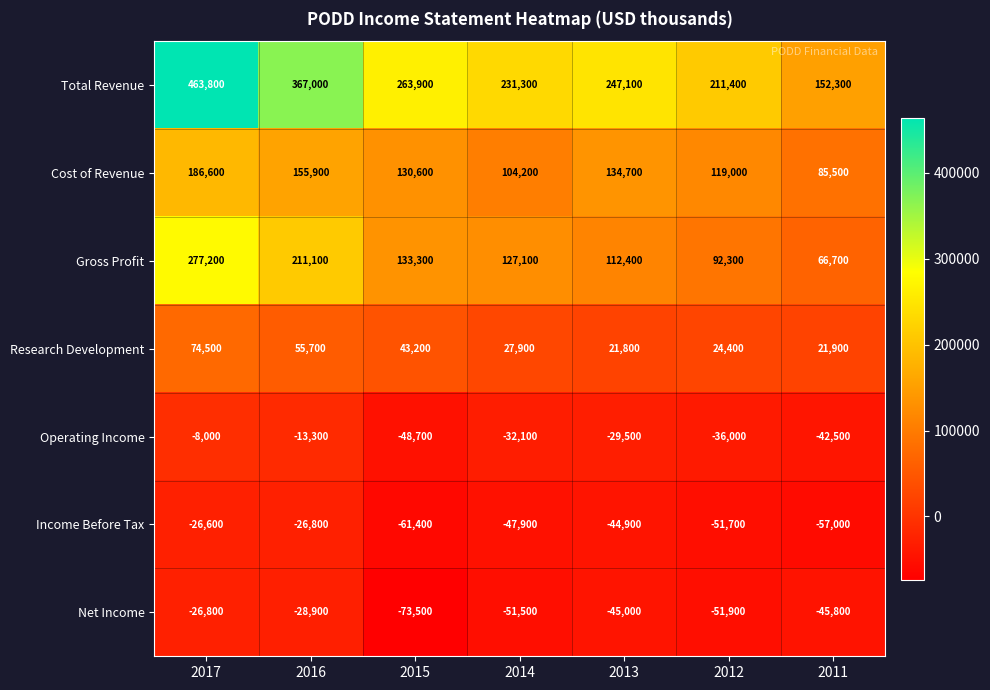

Rank the series at 2016 from lowest to highest value.

Net Income, Income Before Tax, Operating Income, Research Development, Cost of Revenue, Gross Profit, Total Revenue